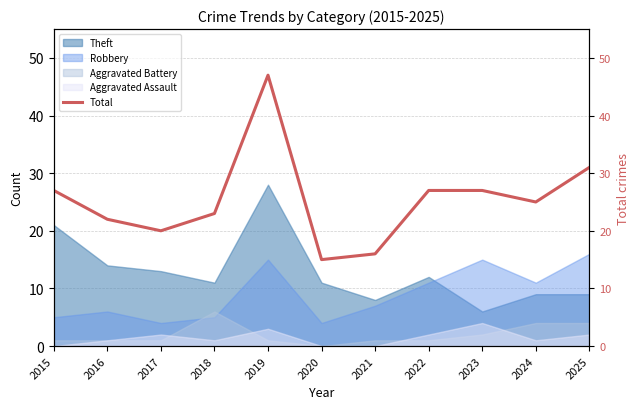

At which label does the data first exceed 25?

2015